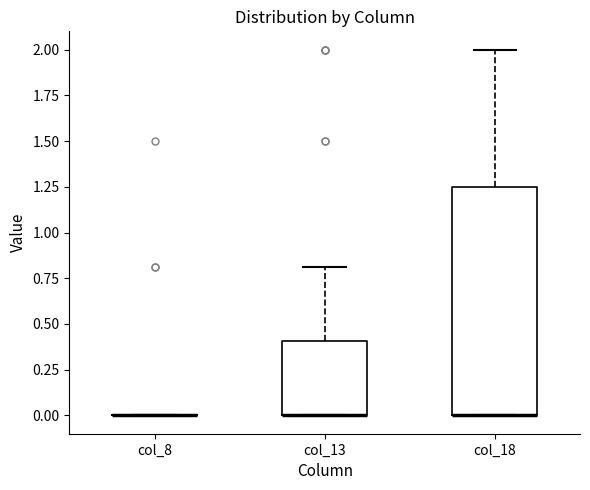

Where is the lower edge of the box for col_13 on the y-axis? The values are not printed on the chart, so give them approximately, as read against the axis.

0.00